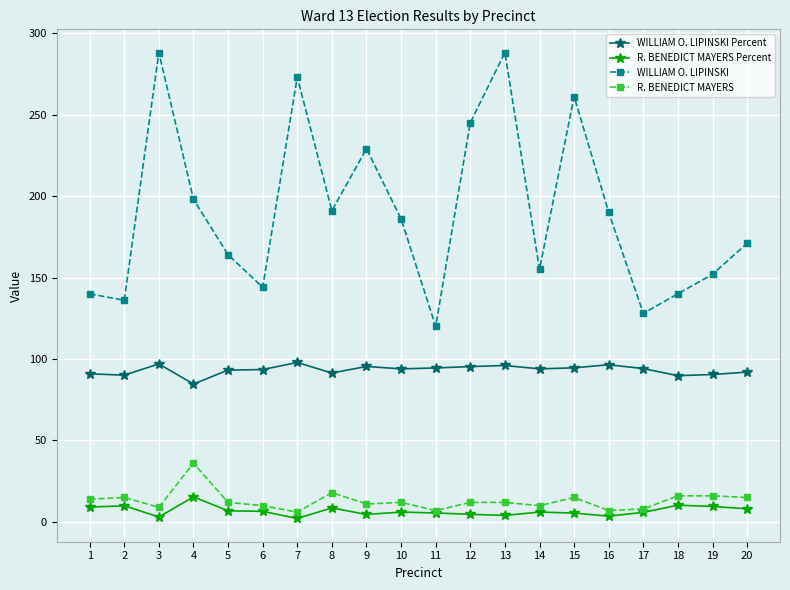

How many data points does each series have?

20